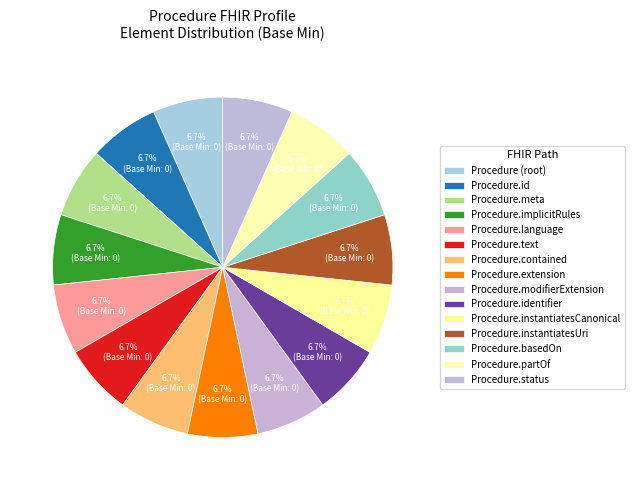

Combined, do Procedure.instantiatesUri and Procedure.instantiatesCanonical account for over 50%?

No